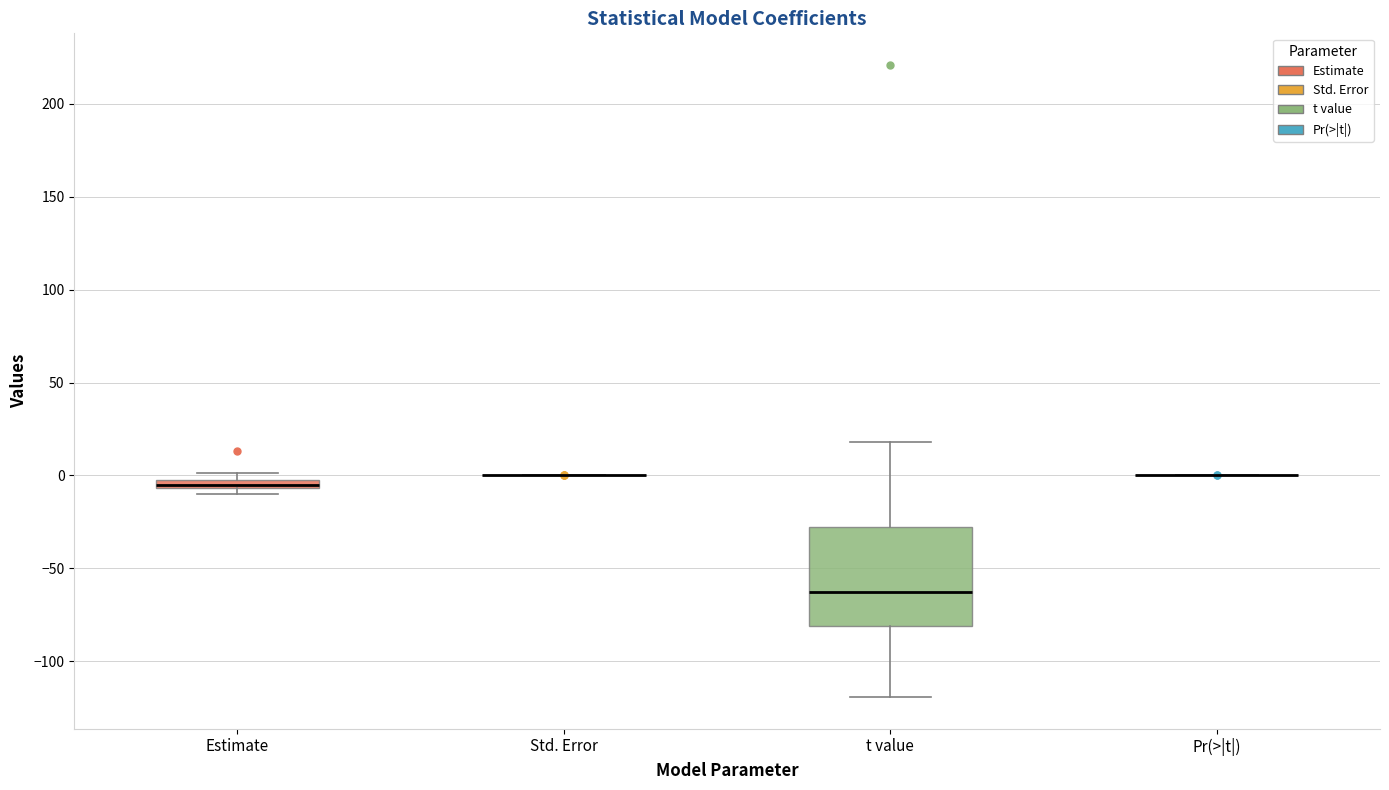

Which box is the tallest, from its lower edge to its upper edge?

t value